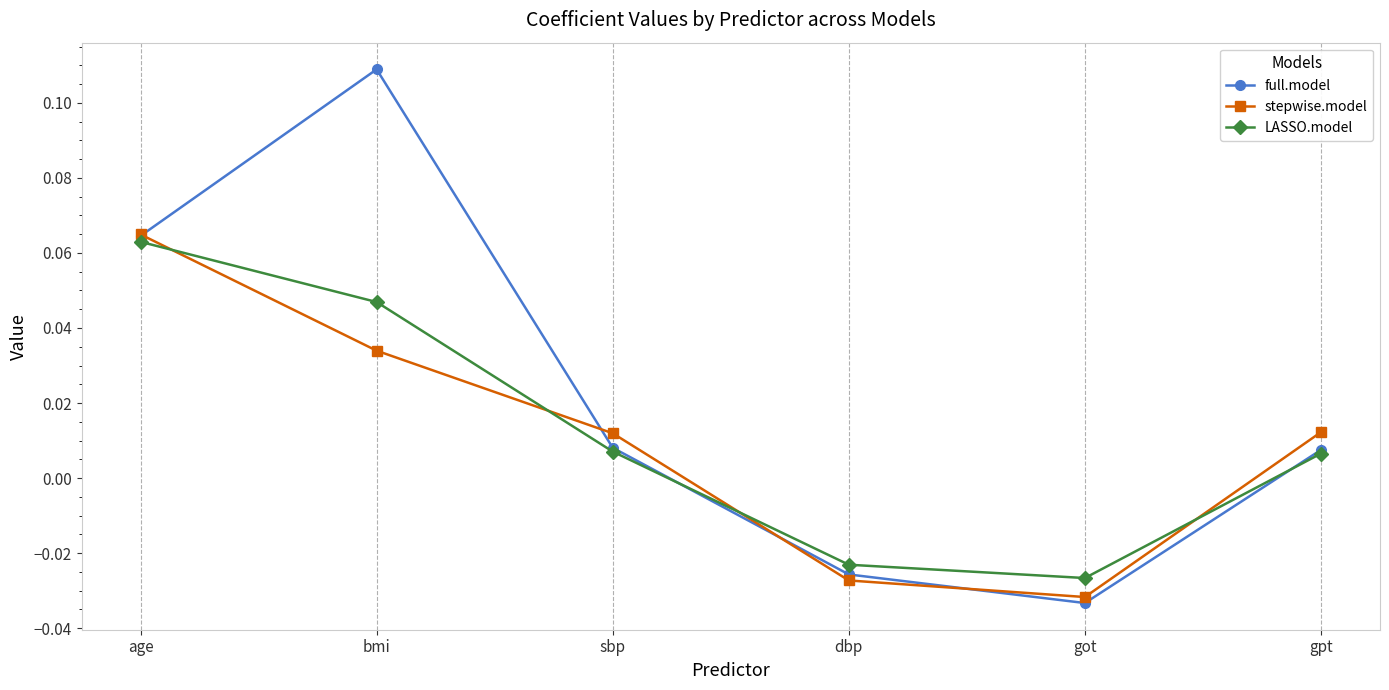

What is the label of the 3rd point from the right?

dbp